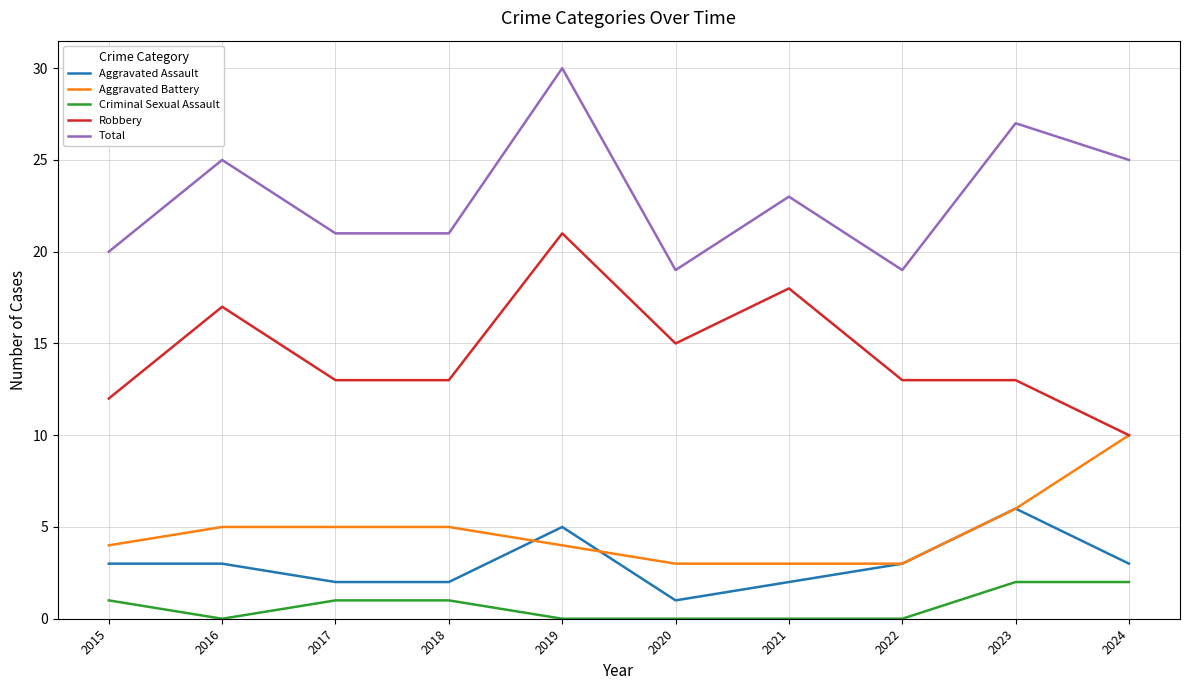

At which label does Robbery reach its peak?

2019